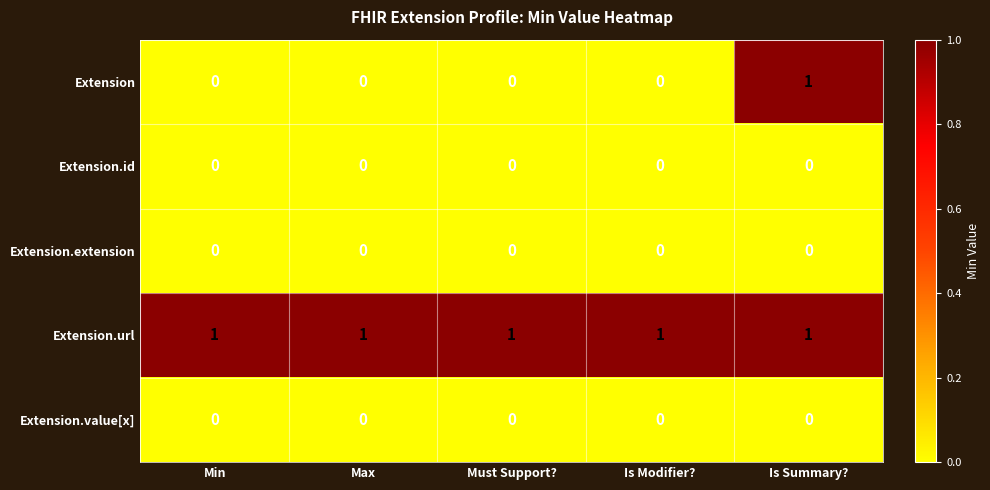

The value of Extension.url at Max is 1. True or false?

True